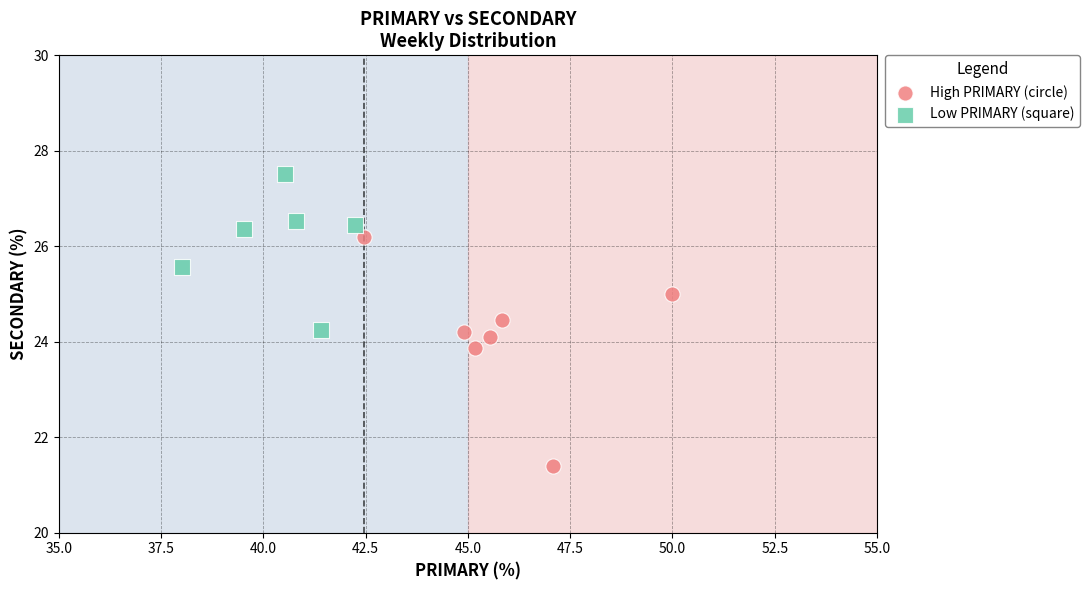

What are all the series names shown in the legend?

High PRIMARY (circle), Low PRIMARY (square)